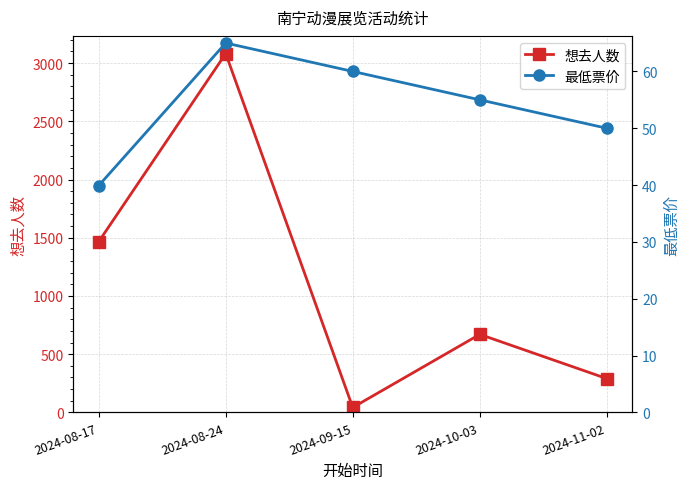

How many data points does each series have?

5